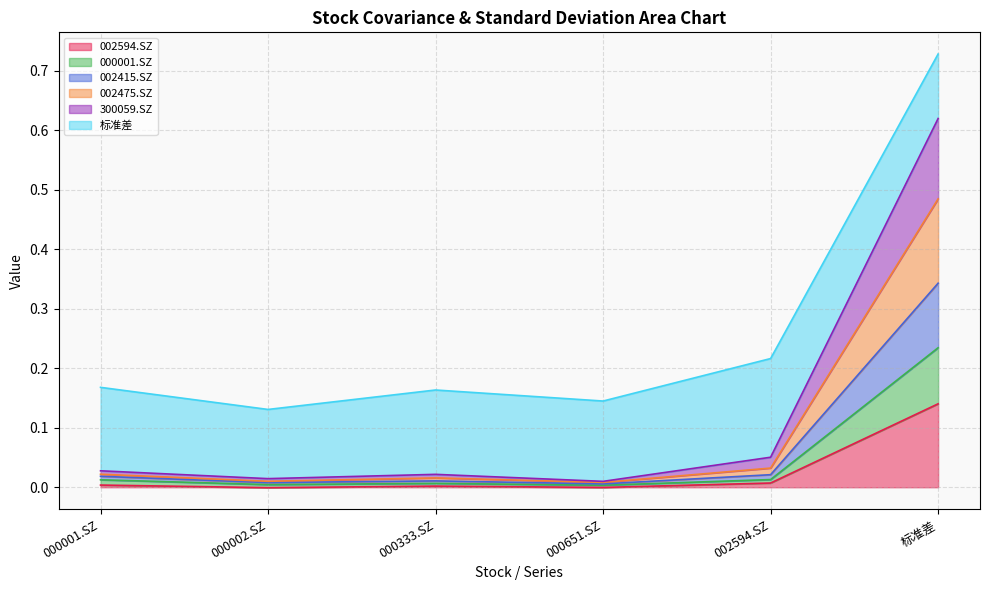

At which label does 002594.SZ reach its peak?

标准差